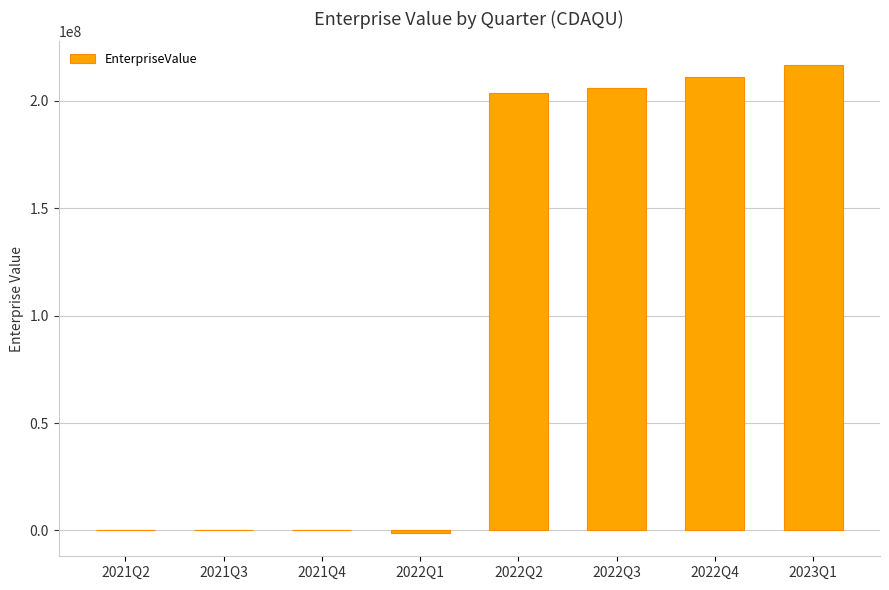

What is the difference between the values at 2021Q3 and 2022Q4?

211128128.2